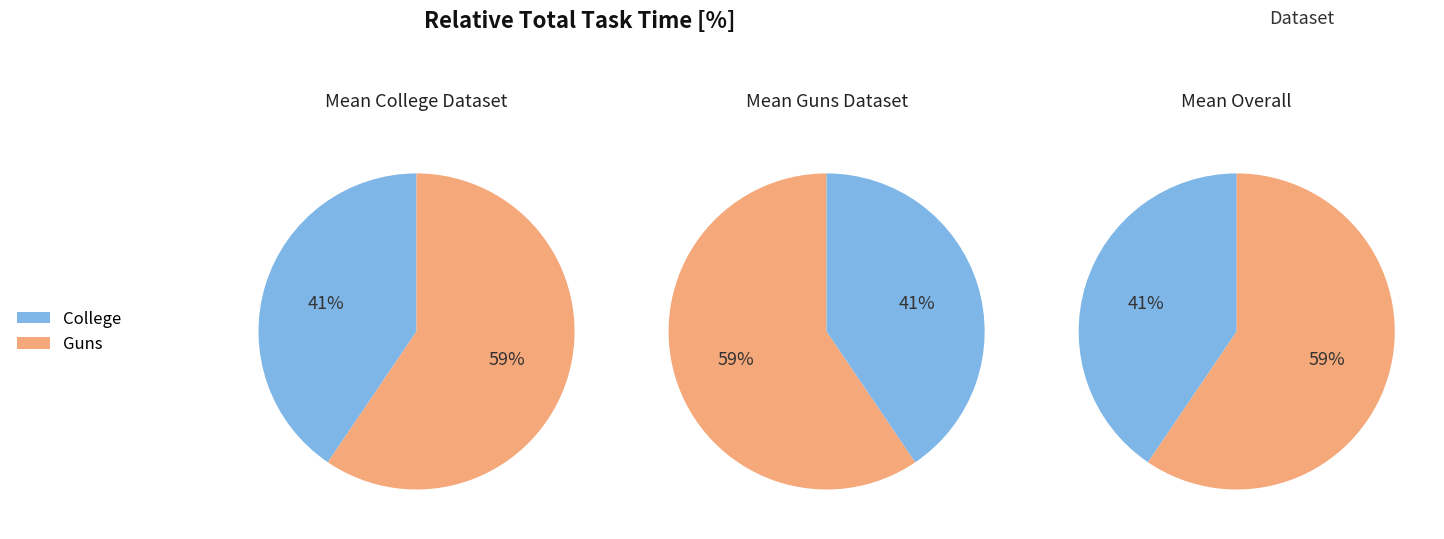

How many segments does this pie chart have?

6